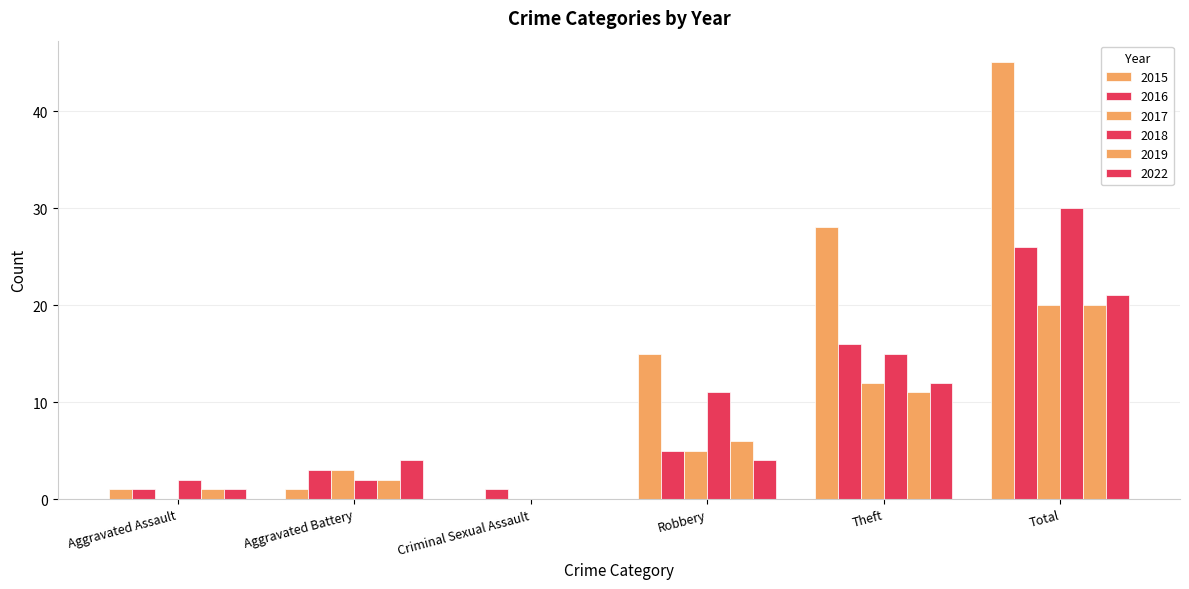

The value of 2016 at Total is 26. True or false?

True